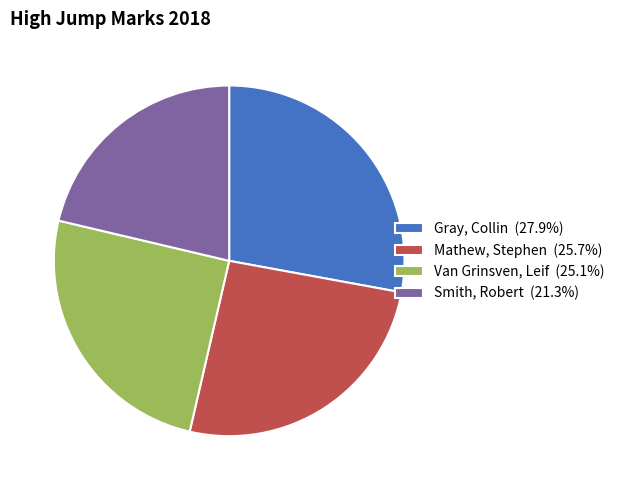

Which slice is the largest?

Gray, Collin